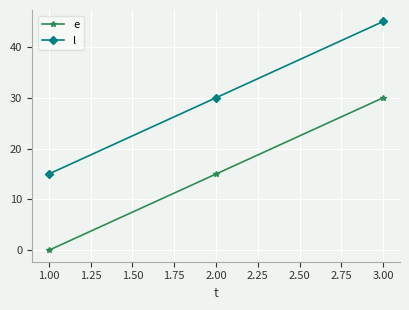

Does the chart display data point markers on the line(s)?

Yes